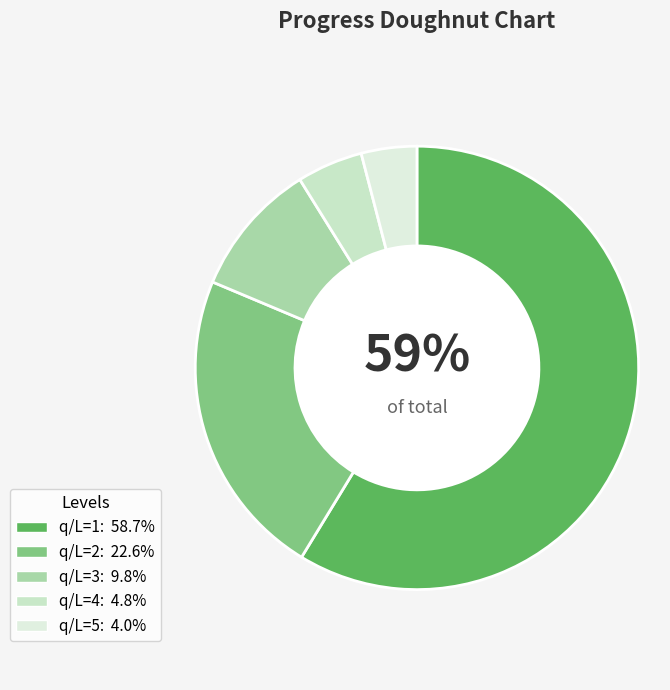

What is the total percentage of q/L=3 and q/L=1?

68.5%